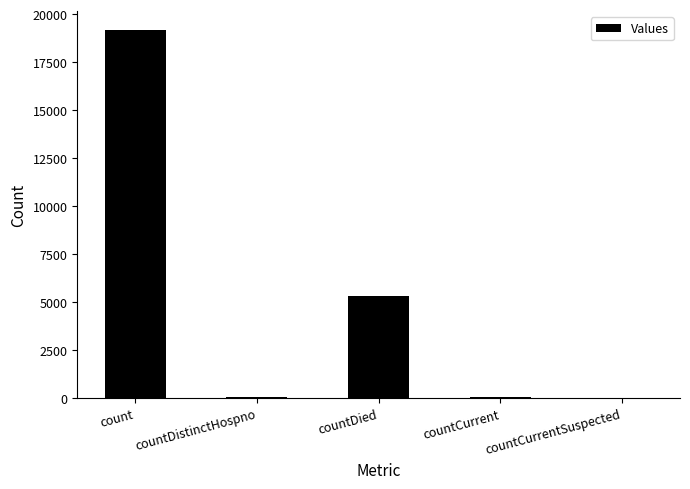

Is it true that the value at count is 19191?

True